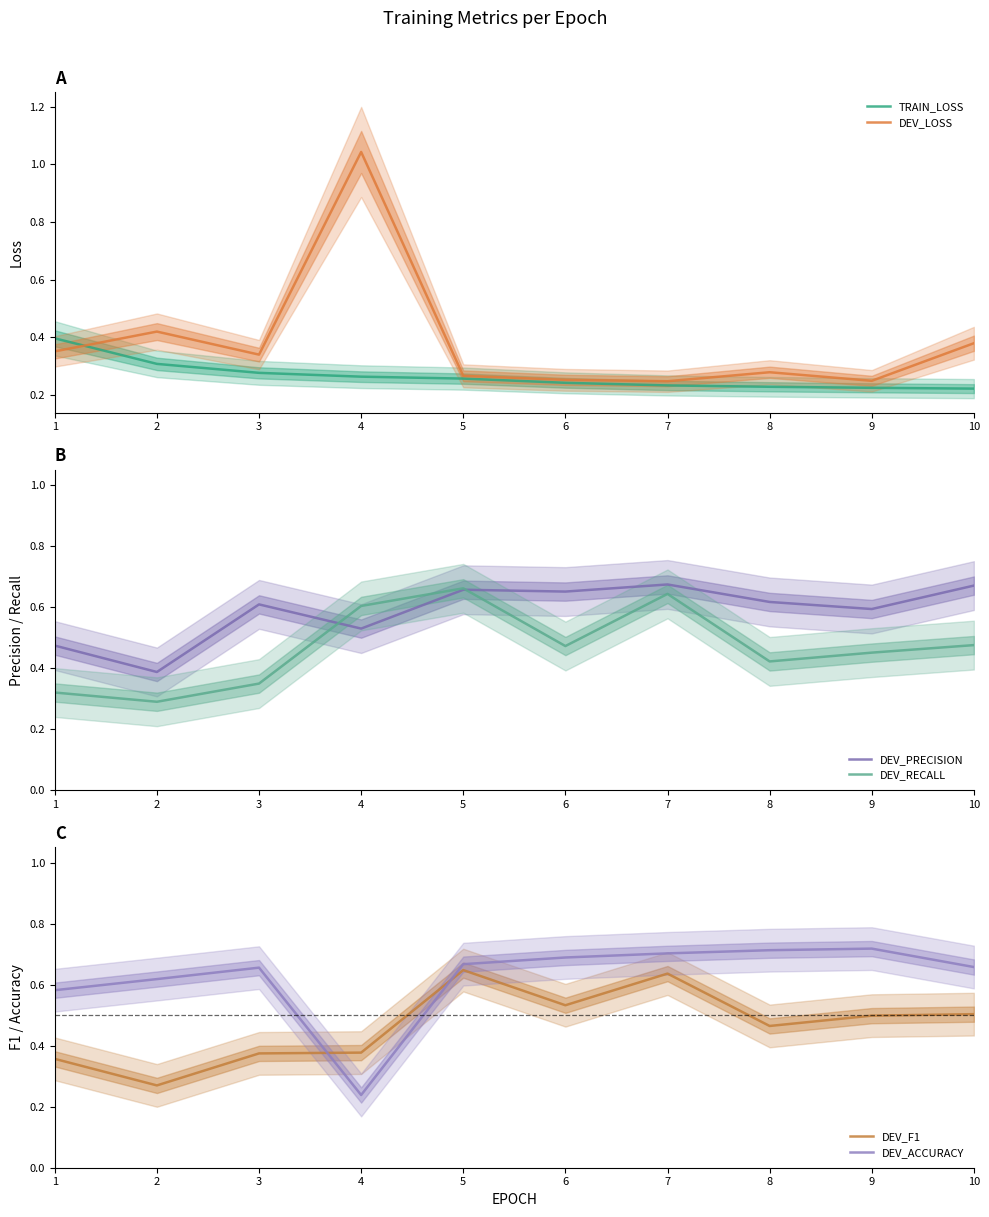

What is the difference between the highest and lowest values at 8?

0.5